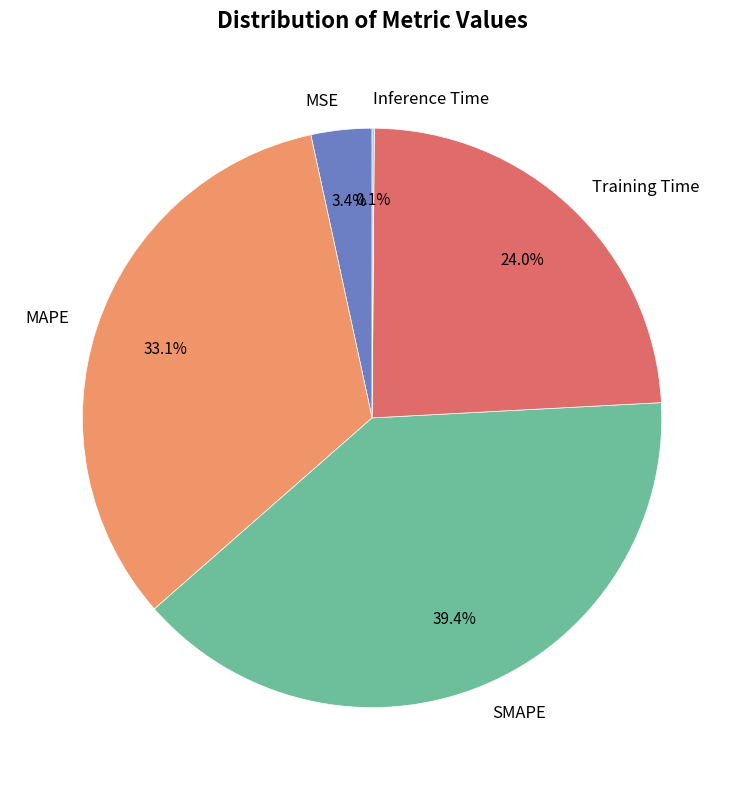

Which slice is the largest?

SMAPE